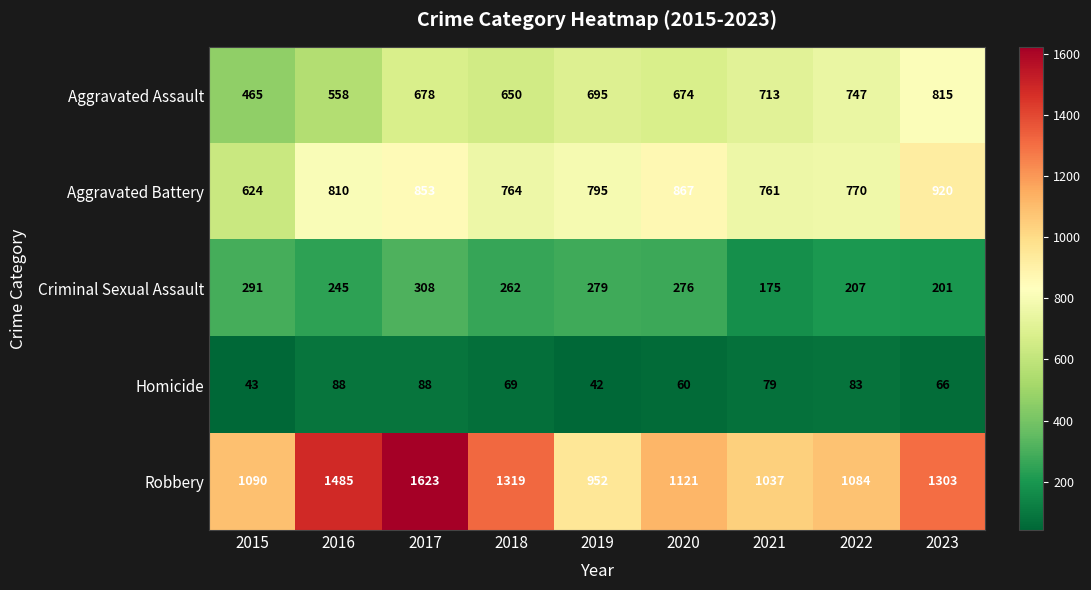

What is the minimum value shown in the chart?

42